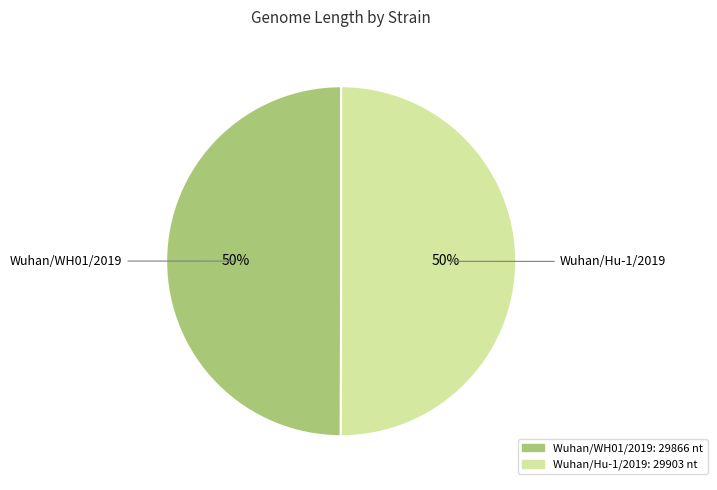

What is the ratio of the value at Wuhan/WH01/2019 to the value at Wuhan/Hu-1/2019?

1.0